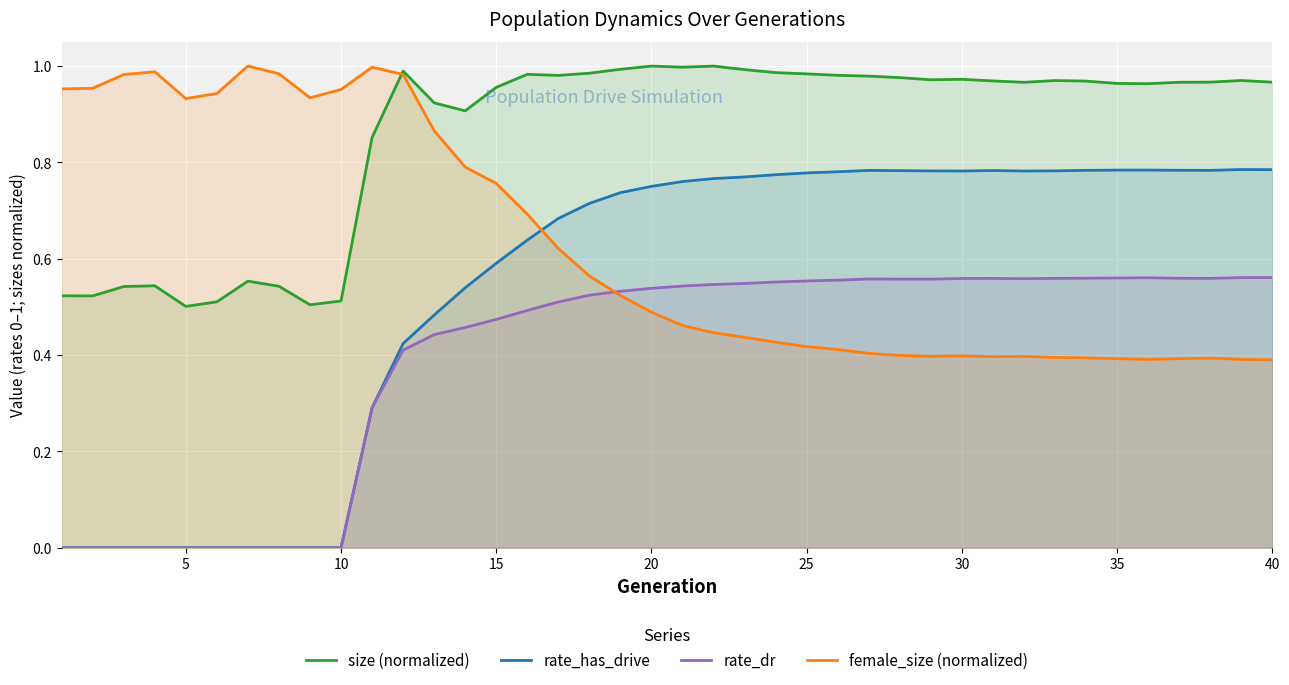

Rank the series by their average value, from highest to lowest.

size (normalized), female_size (normalized), rate_has_drive, rate_dr